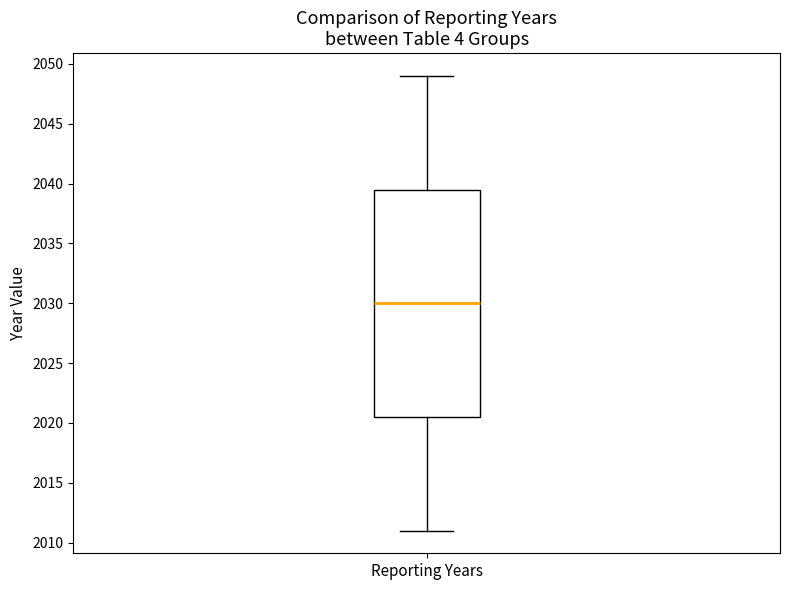

Read this box plot against the y-axis: the position of the median line, the range covered by the box, and the ends of both whiskers. The values are not printed on the chart, so give them approximately, as read against the axis.

median 2030.0, box 2020.5 to 2039.5, whiskers 2011.0 to 2049.0